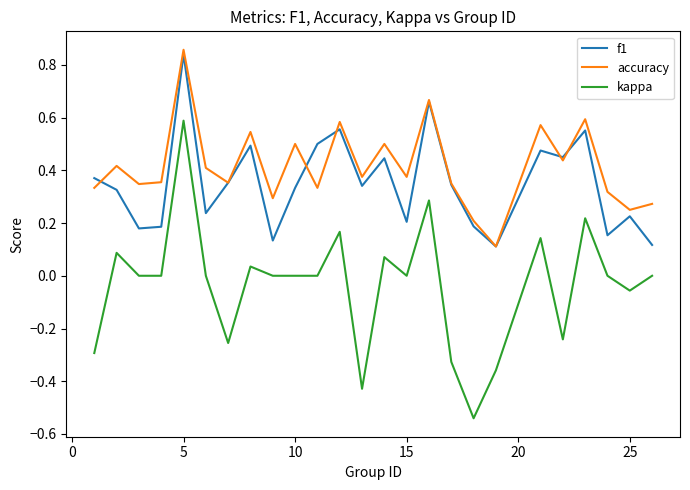

Which series has the largest total across all categories?

accuracy